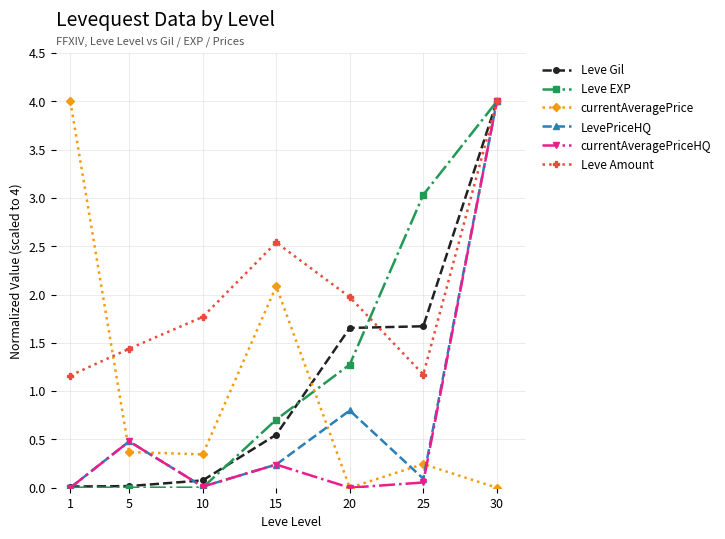

Where do currentAveragePrice and Leve EXP first cross each other?

15 and 20